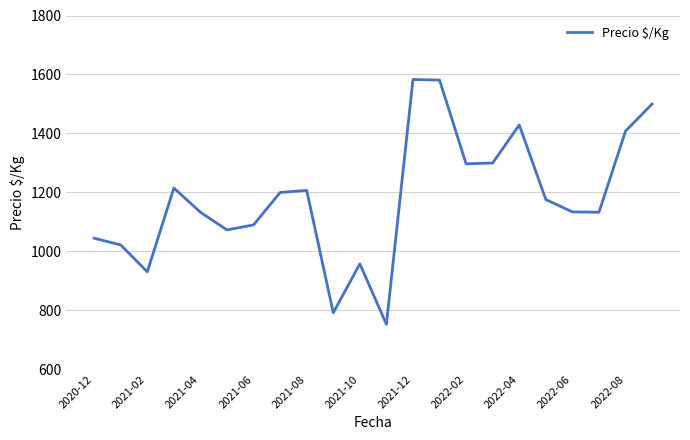

What is the difference between the maximum and minimum values?

830